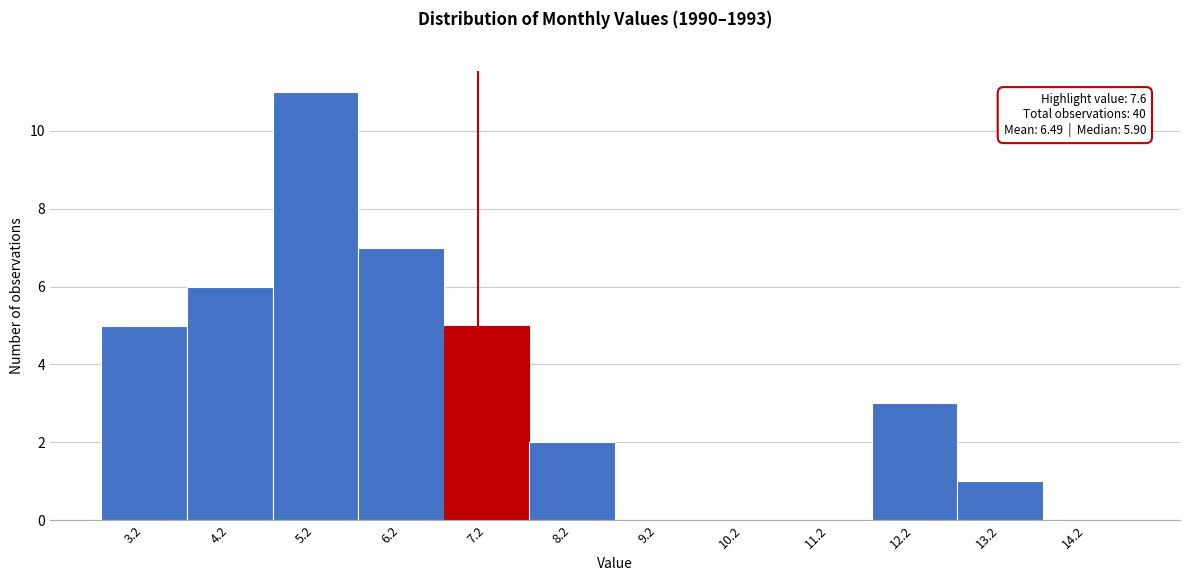

Reading left to right, extract all data points from this chart.

3.2=5	4.2=6	5.2=11	6.2=7	7.2=5	8.2=2	9.2=0	10.2=0	11.2=0	12.2=3	13.2=1	14.2=0